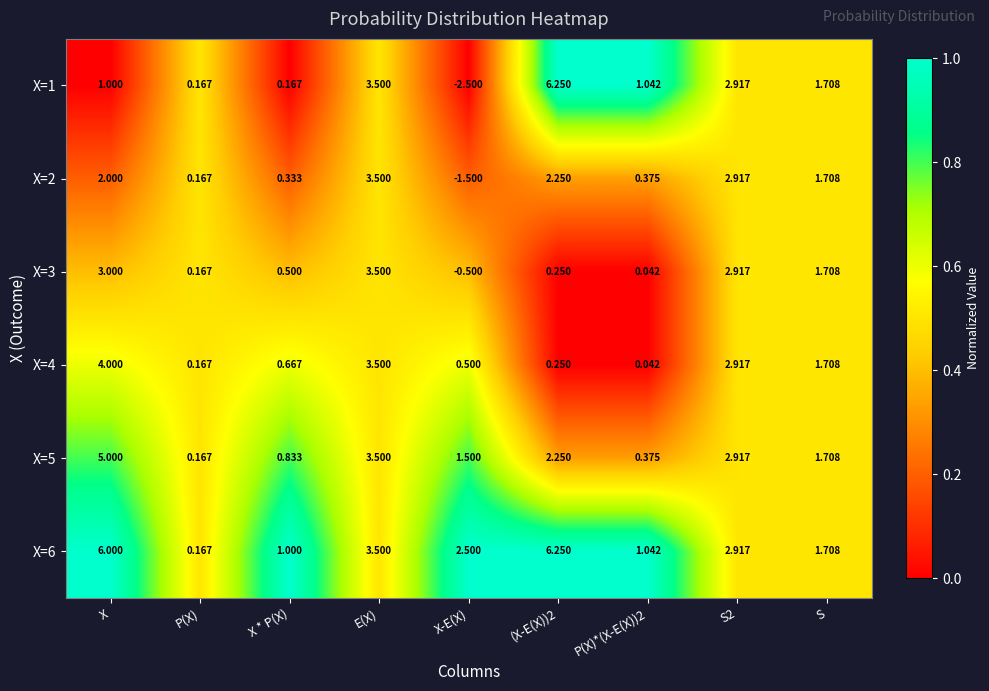

How many categories are shown in the chart?

9